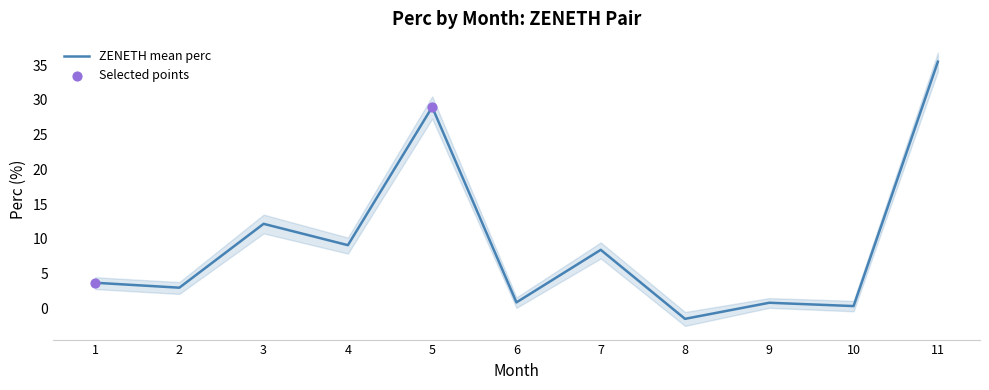

Is it true that ZENETH mean perc equals 1.1 at 2?

False